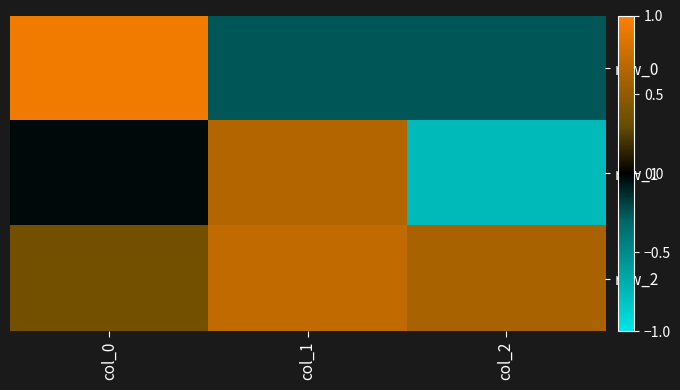

At which category is the sum across all series the highest?

col_0